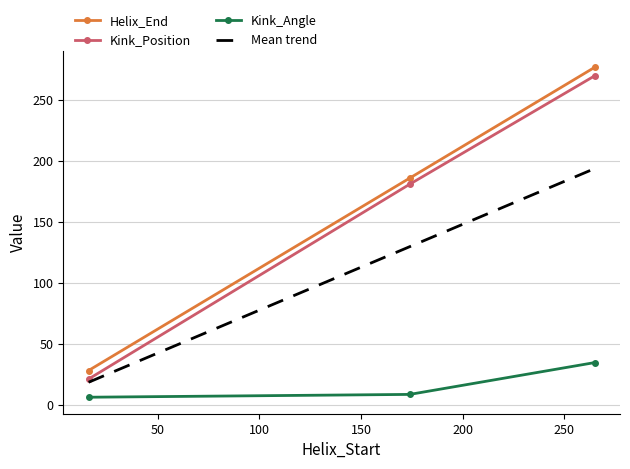

What is the highest value of the Kink_Position series?

270.0